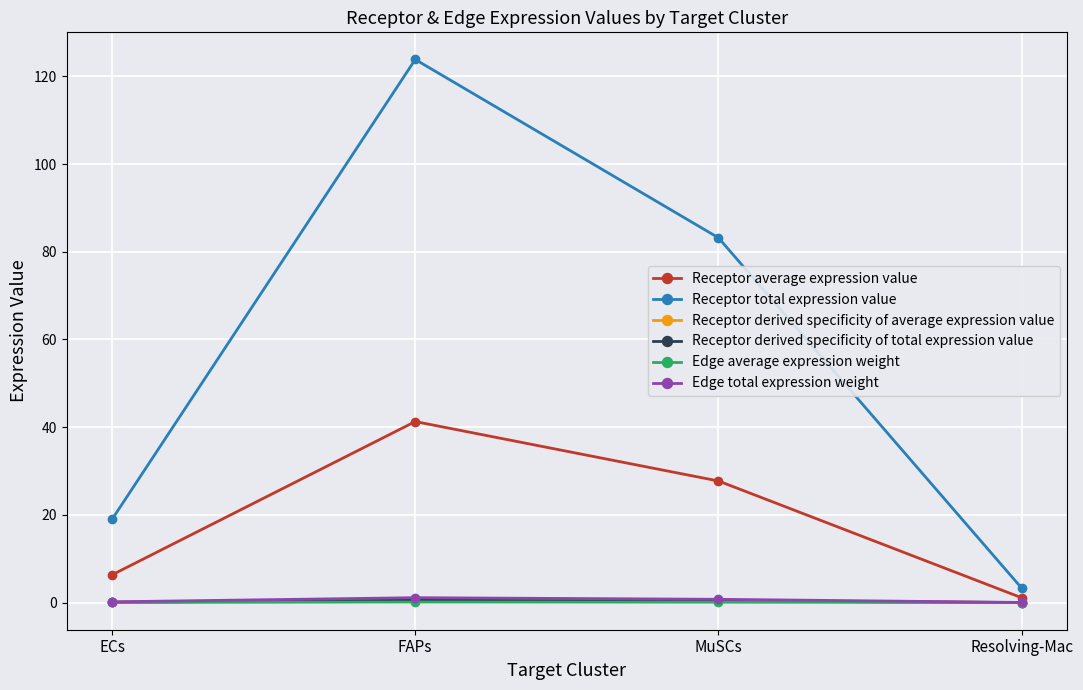

In Receptor average expression value, how many points are higher than both neighbors (excluding endpoints)?

1